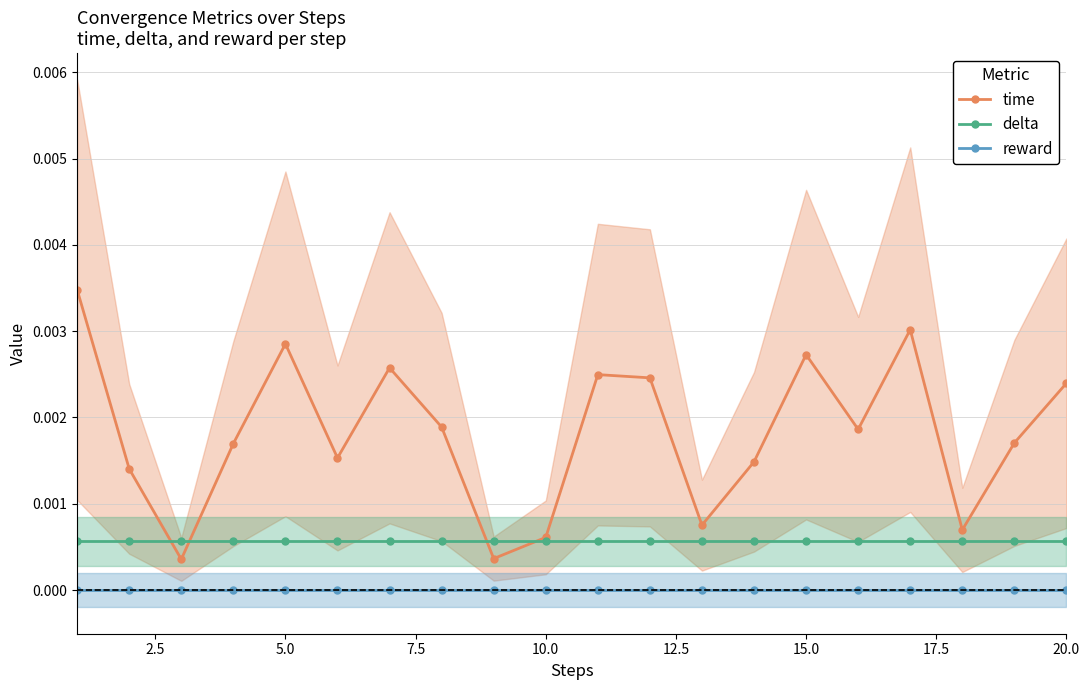

Count the number of data series in this chart.

3